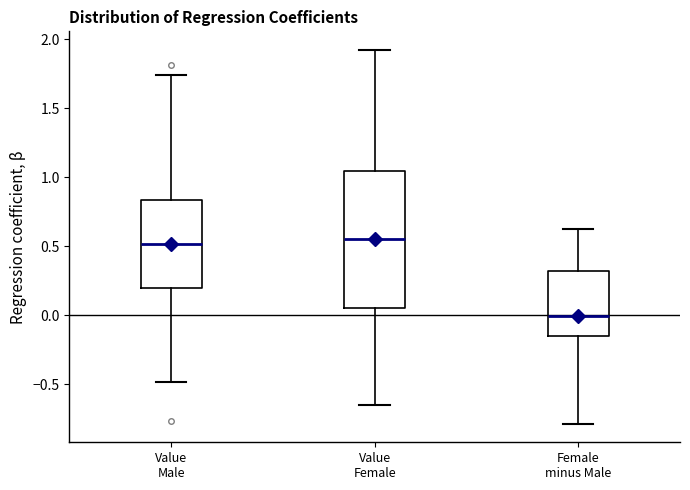

Comparing the boxes themselves (not the whiskers), which one is the tallest?

Value Female